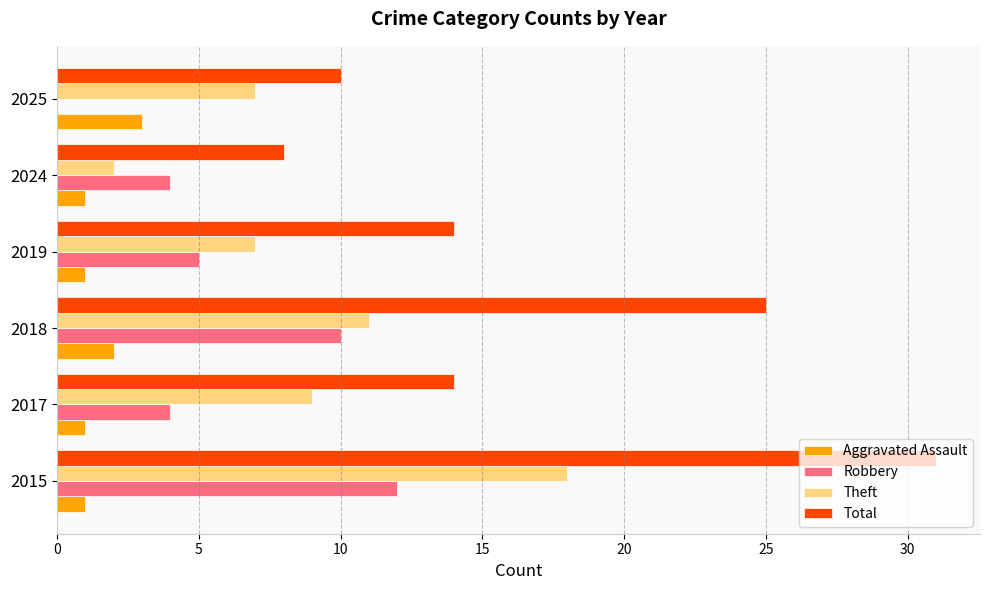

What is the sum of the Total values at 2025 and 2024?

18